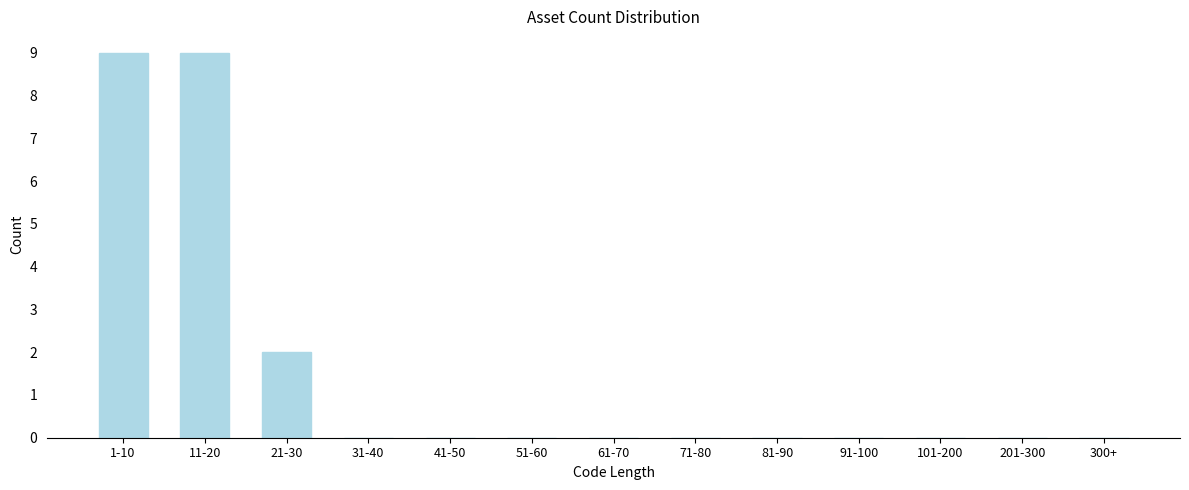

Reading left to right, transcribe all the data shown in this chart.

1-10=9	11-20=9	21-30=2	31-40=0	41-50=0	51-60=0	61-70=0	71-80=0	81-90=0	91-100=0	101-200=0	201-300=0	300+=0